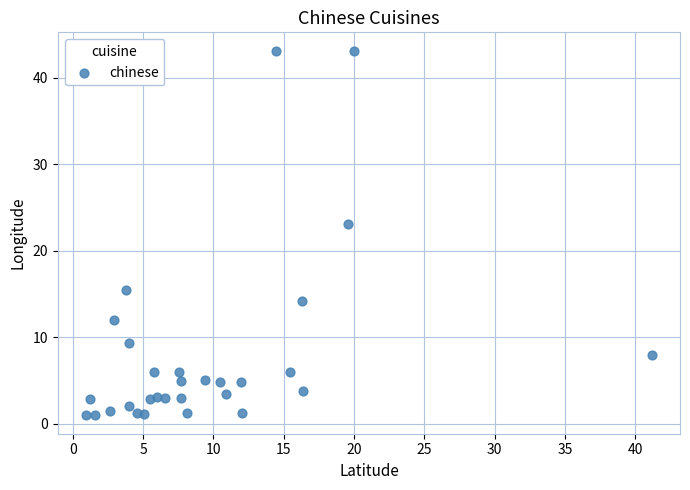

What Y value in the scatter plot is closest to 22?

23.0